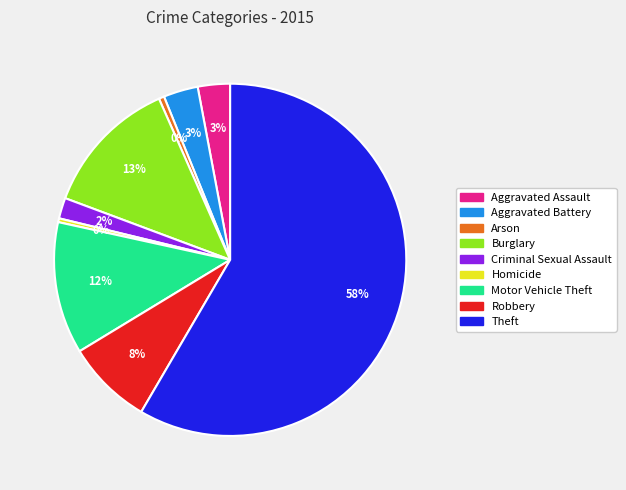

To the nearest percent, what is the difference between the Robbery and Criminal Sexual Assault slice percentages?

6%